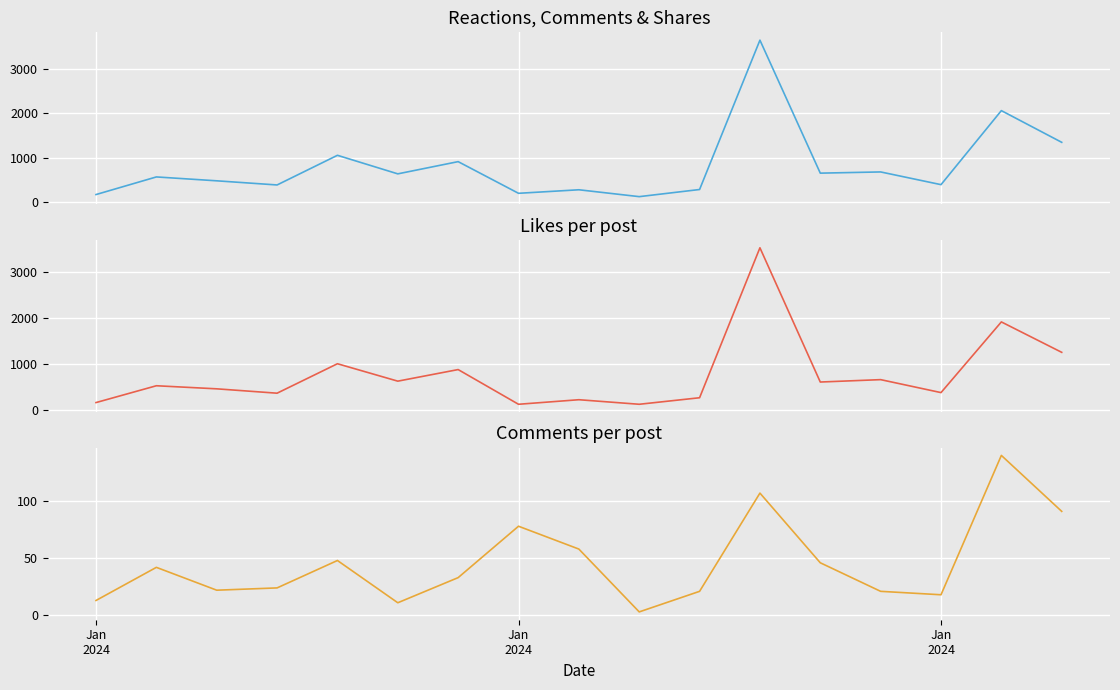

What is the difference between the highest and lowest values at Jan
2024?

165